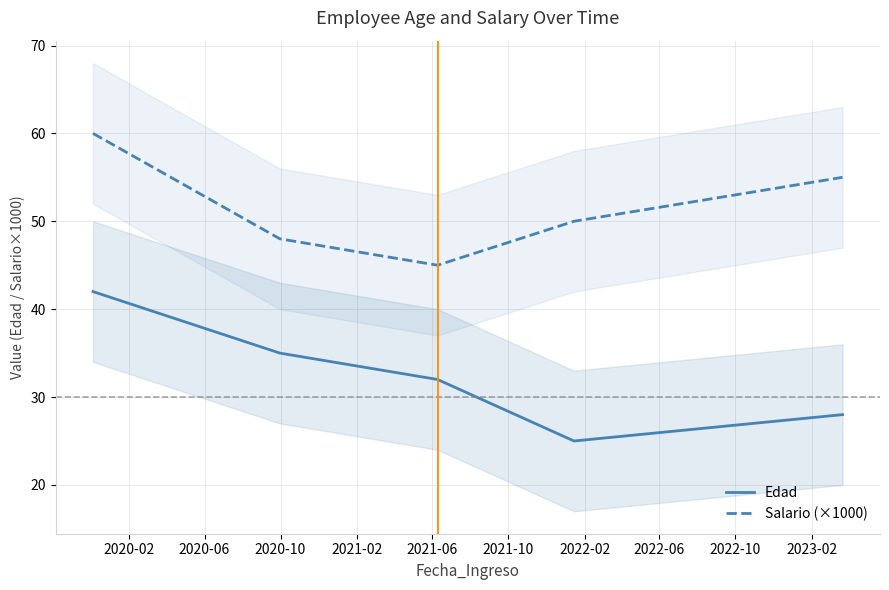

What is the lowest value of the Edad series?

25